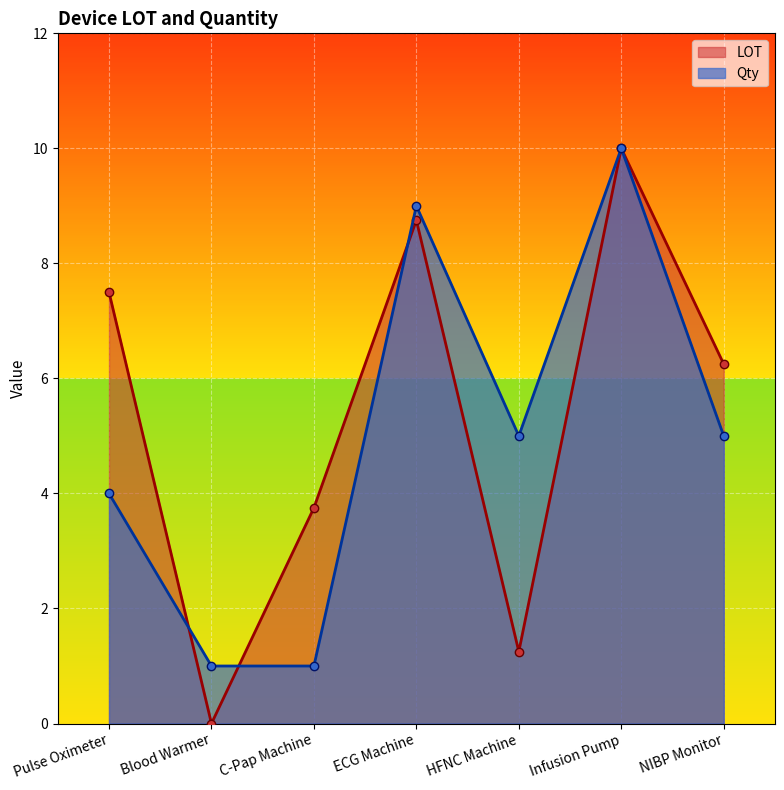

Which series changed the most between Pulse Oximeter and HFNC Machine?

LOT